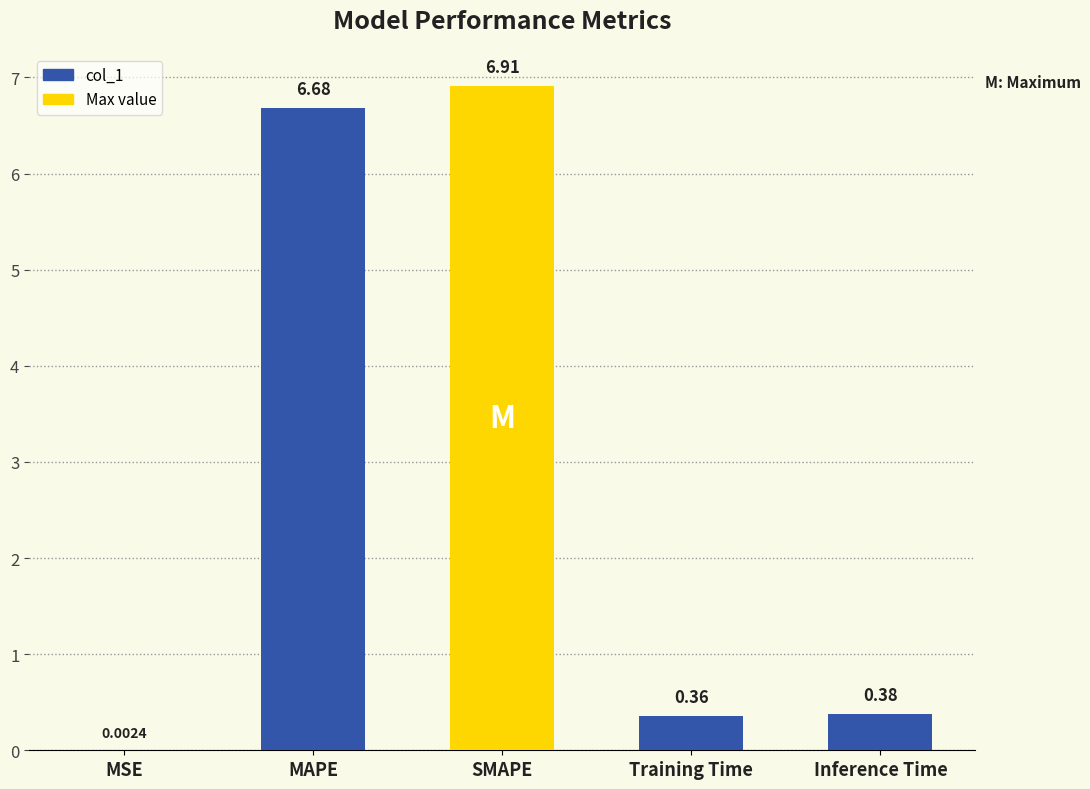

The value at SMAPE is 9.1. True or false?

False